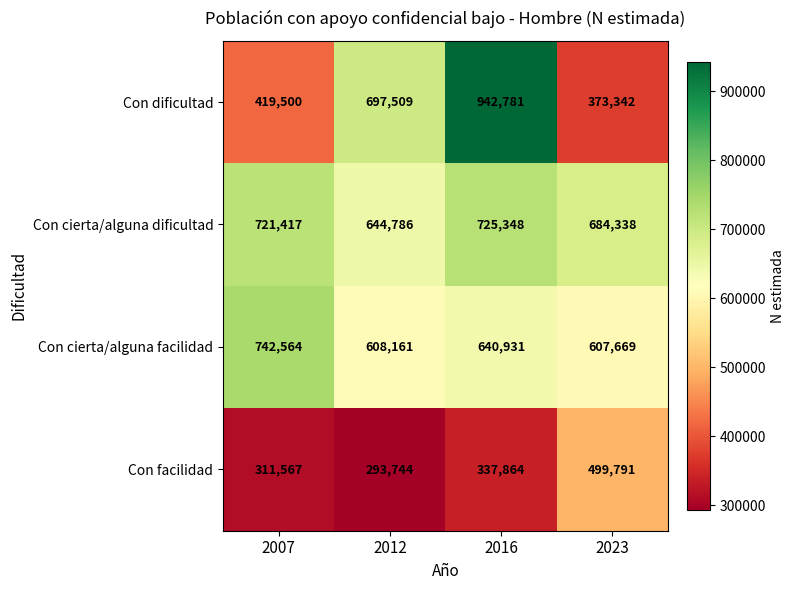

What is the difference between the maximum and second lowest values in the Con dificultad series?

523281